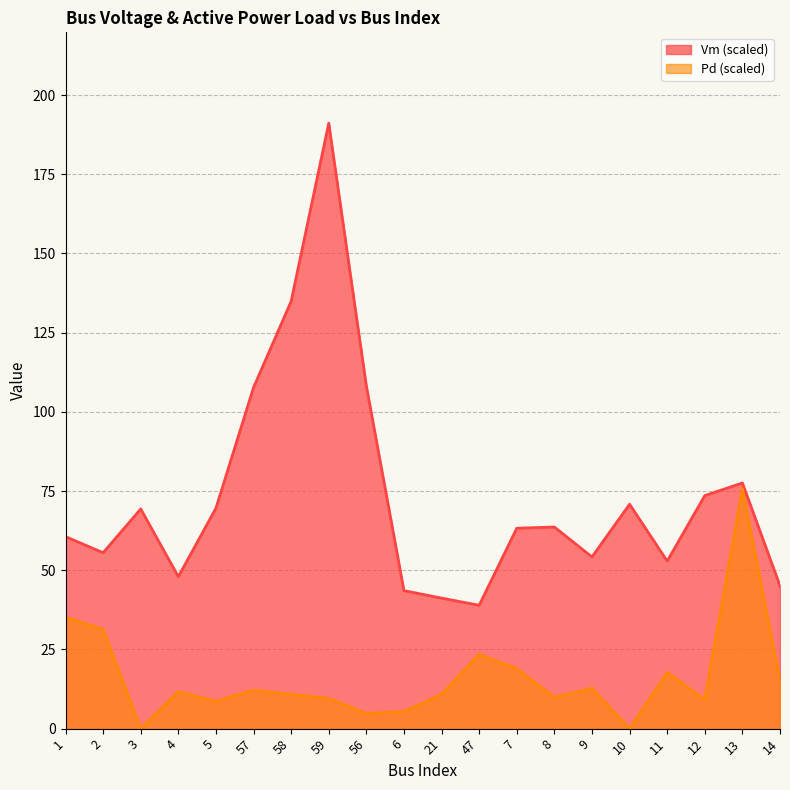

What is the greatest value displayed?

191.1